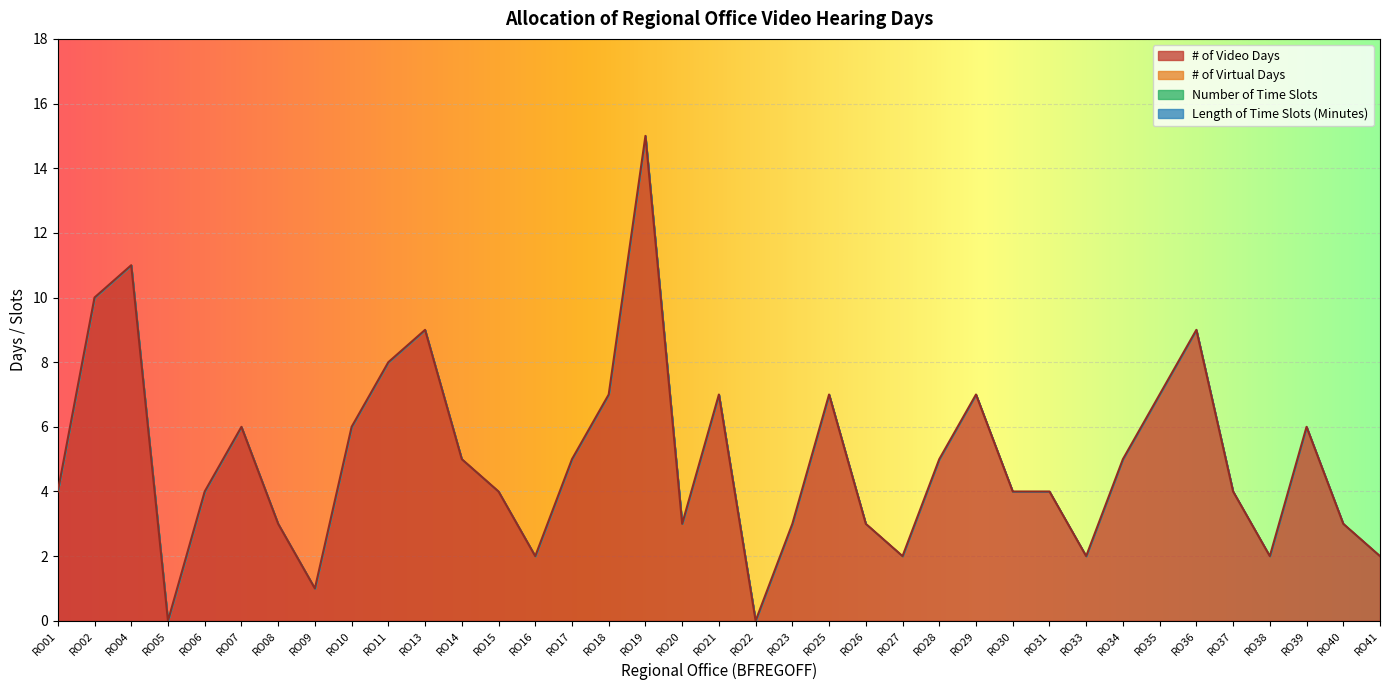

Is the value of # of Video Days at RO09 greater than the value of Length of Time Slots (Minutes) at RO18?

Yes